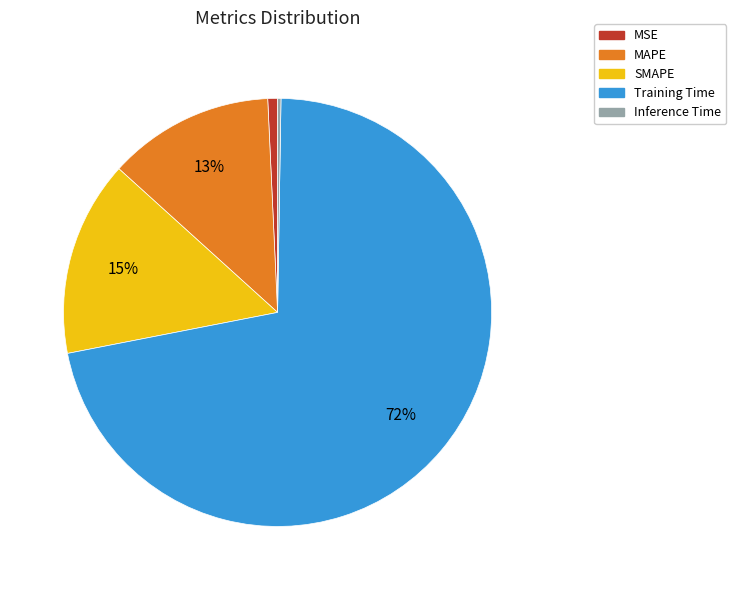

Is it true that SMAPE is 1% of the pie?

False